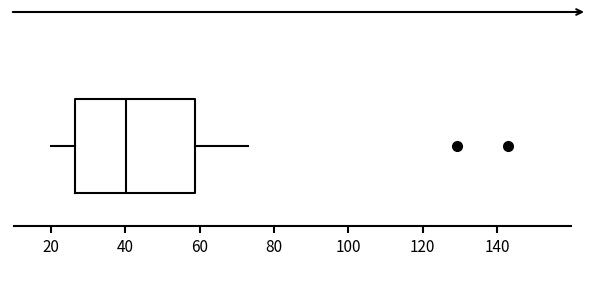

Read this box plot against the x-axis: the position of the median line, the range covered by the box, and the ends of both whiskers. The values are not printed on the chart, so give them approximately, as read against the axis.

median 40, box 26 to 58, whiskers 20 to 74